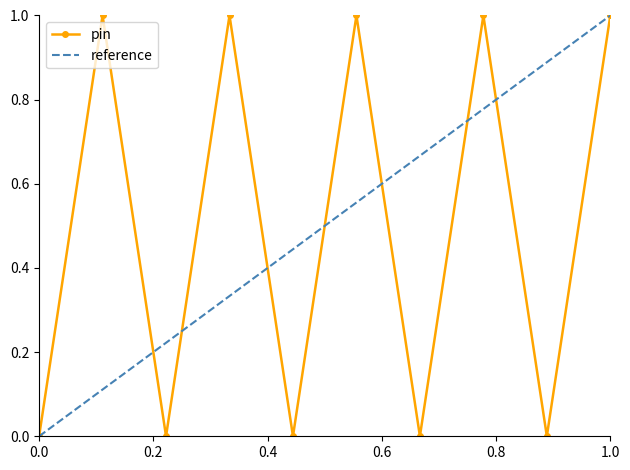

True or false: pin has more than 0 interior local peaks.

True